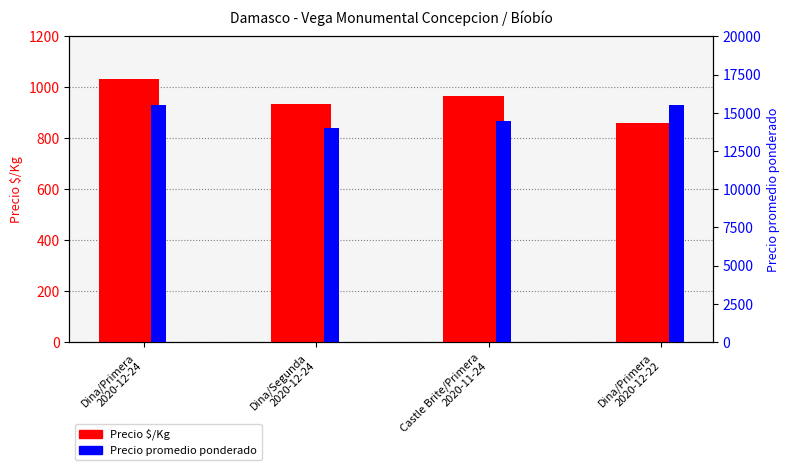

What is the approximate value of Precio $/Kg at Castle Brite/Primera
2020-11-24?

967